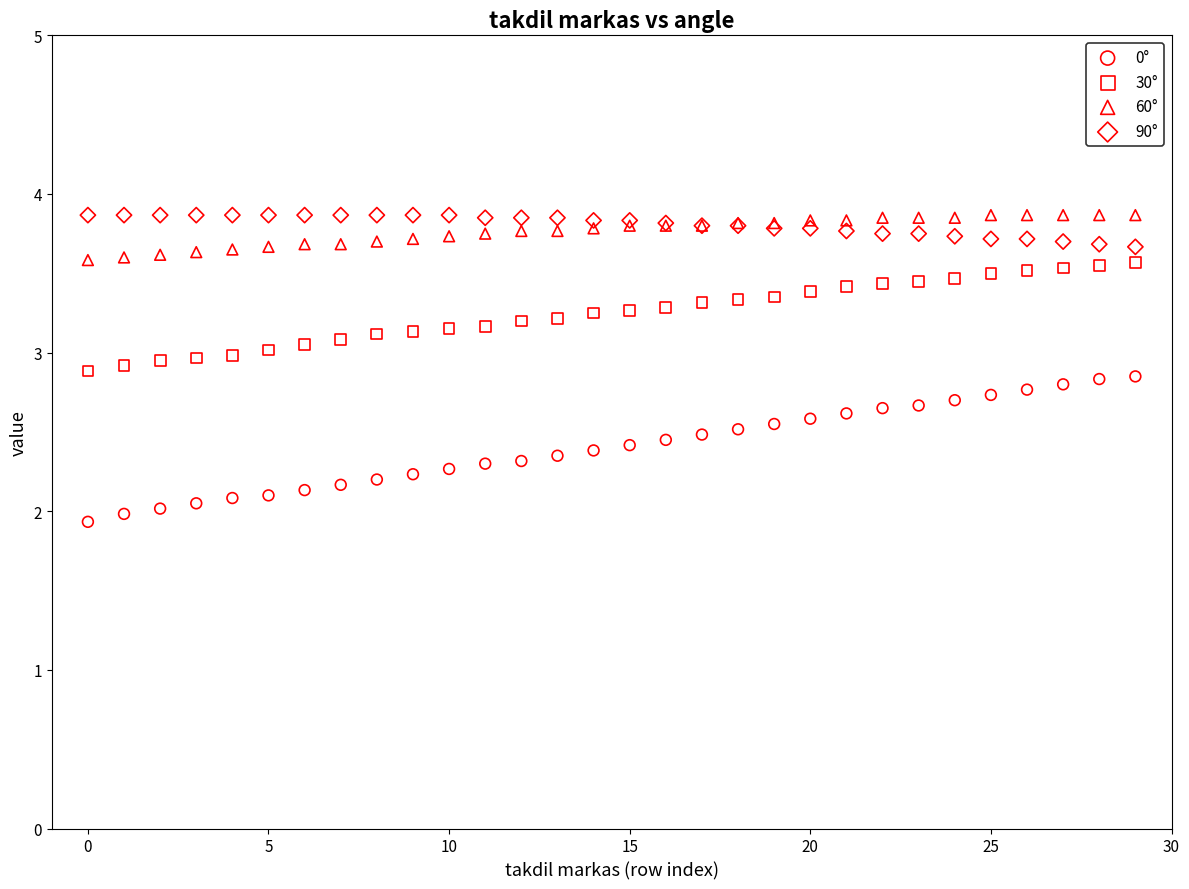

What are all the series names shown in the legend?

0°, 30°, 60°, 90°